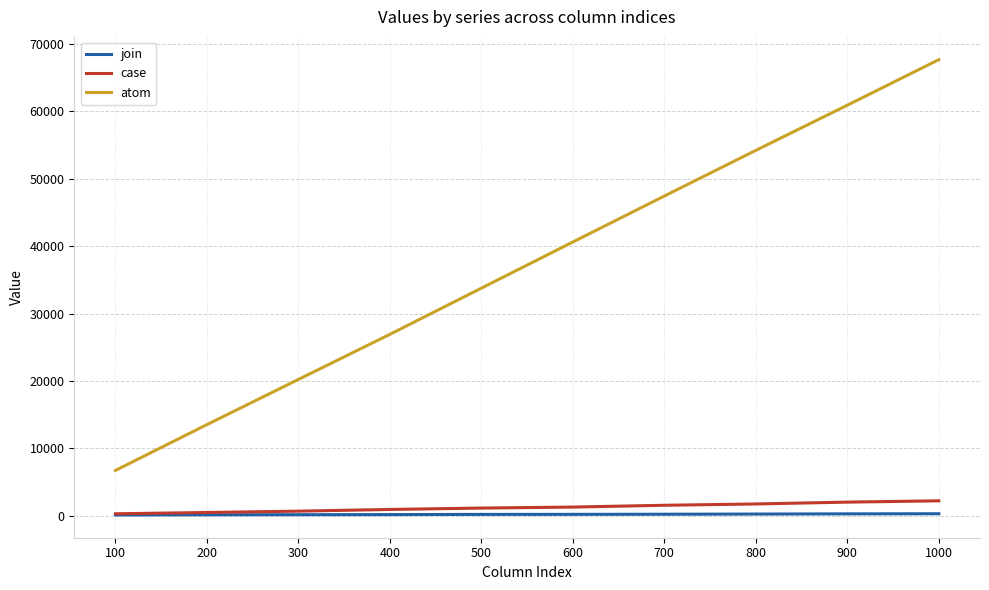

What is the highest value of the atom series?

67673